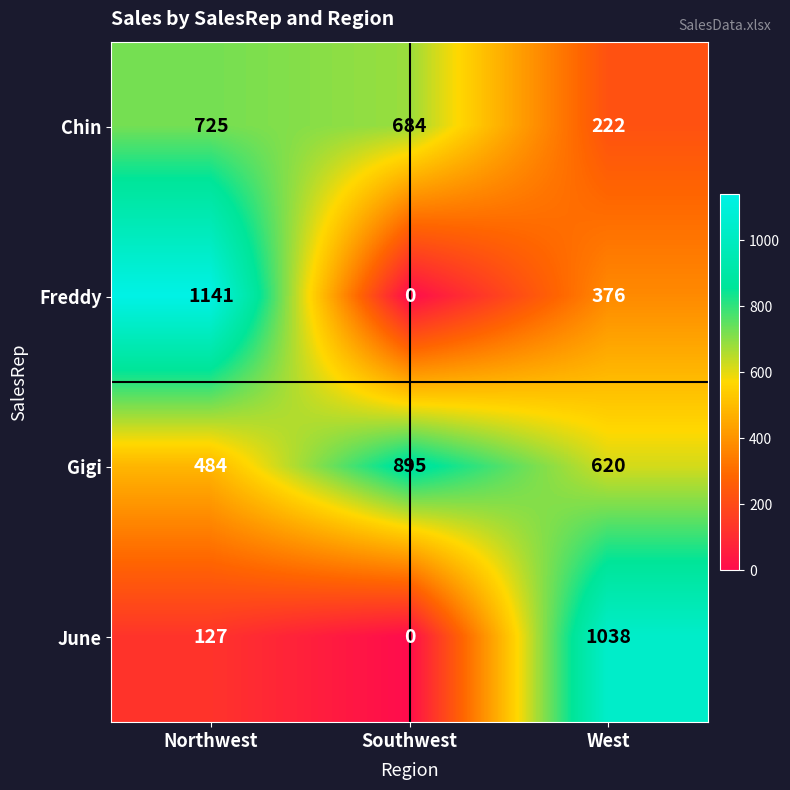

Rank the categories by Chin value from highest to lowest.

Northwest, Southwest, West